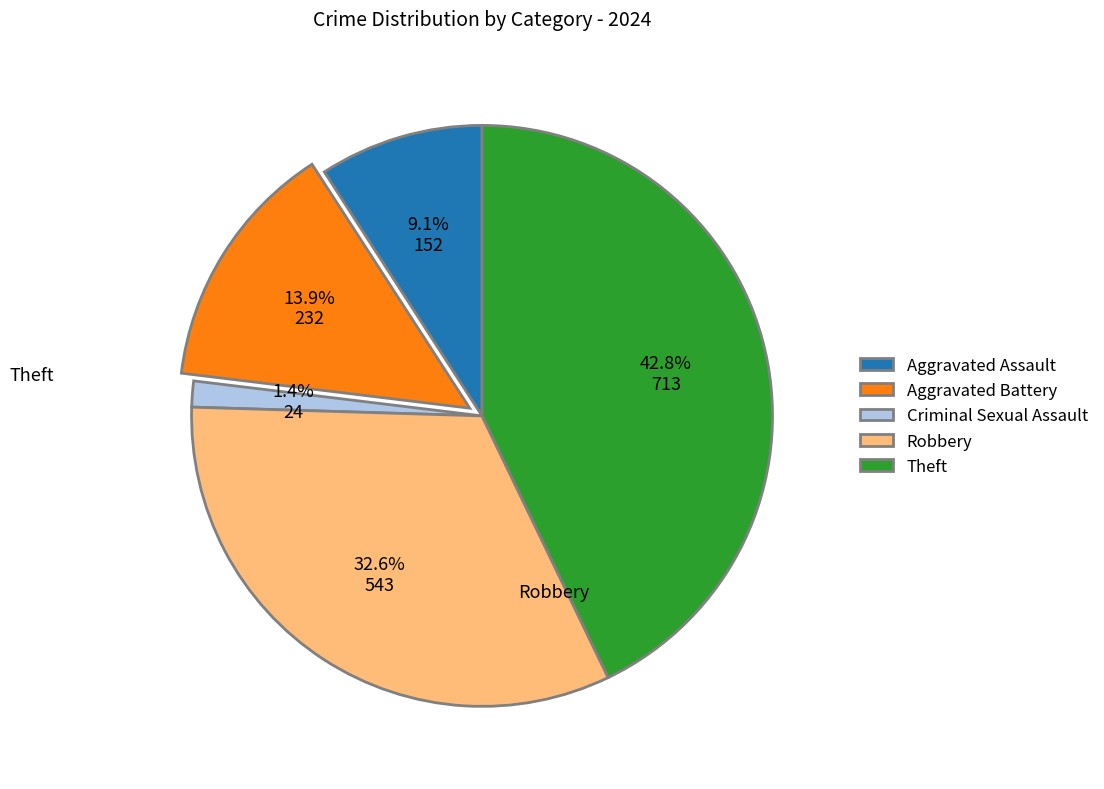

The Aggravated Assault slice represents 9% of the pie. True or false?

True